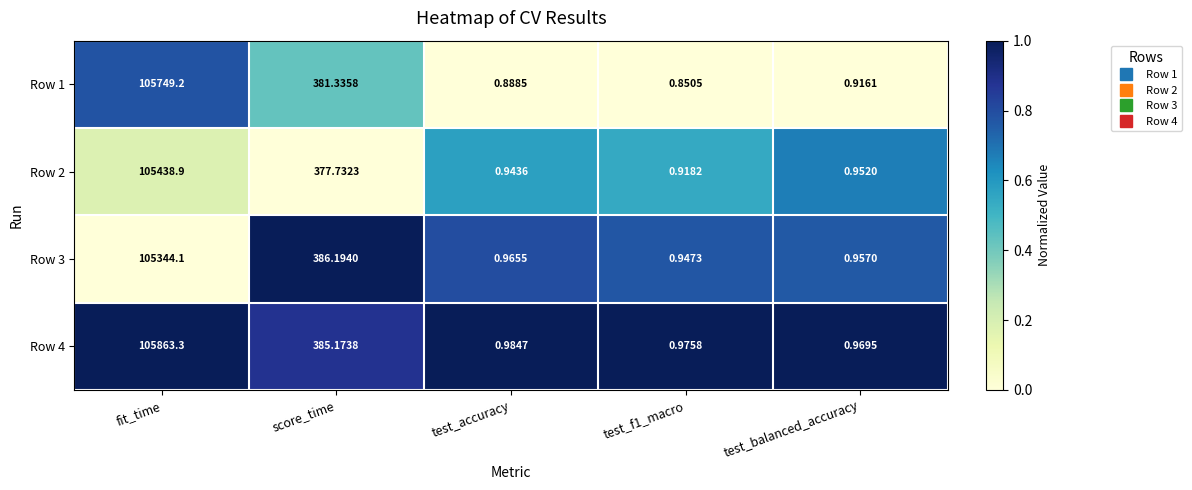

Which label corresponds to the largest value in the chart?

fit_time